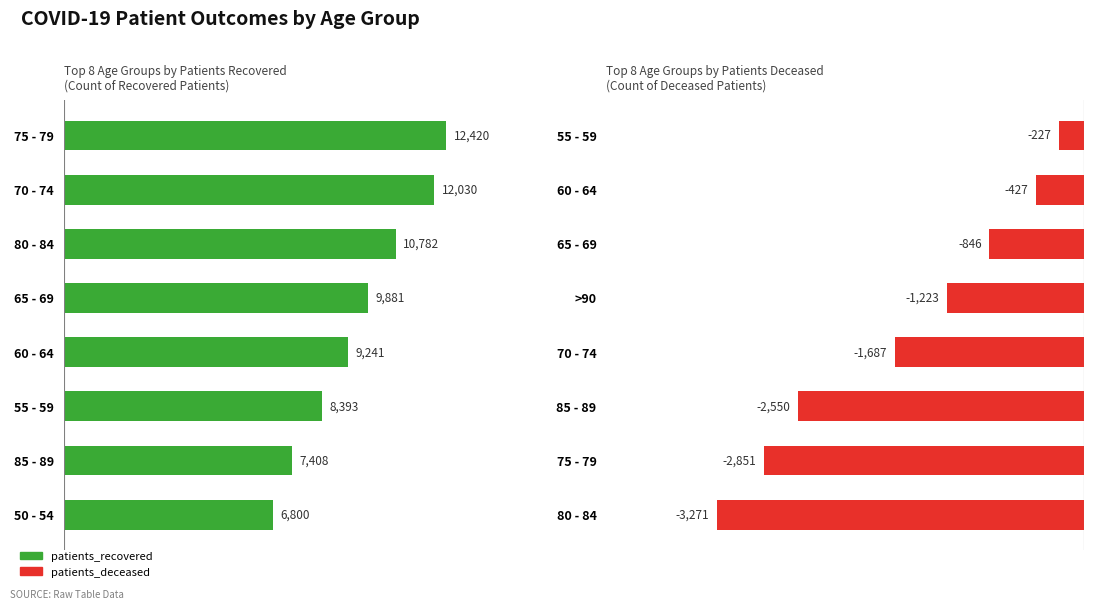

Are the bars horizontal?

Yes